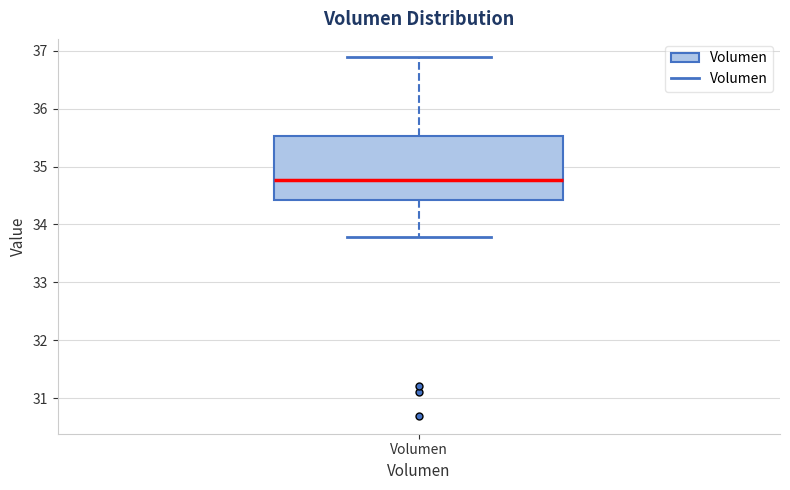

Where does the median line of the box for Volumen sit on the y-axis? The values are not printed on the chart, so give them approximately, as read against the axis.

34.8